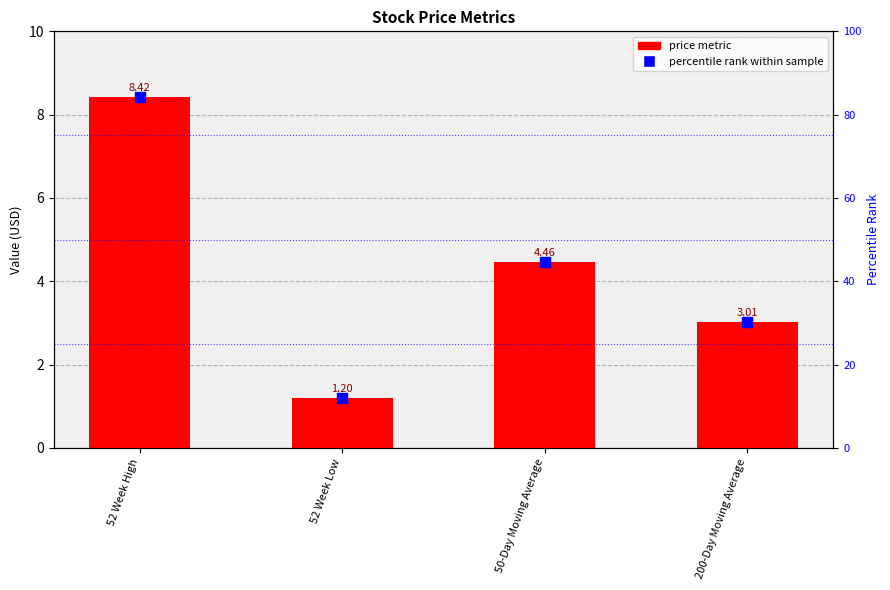

What are all the series names shown in the legend?

price metric, percentile rank within sample